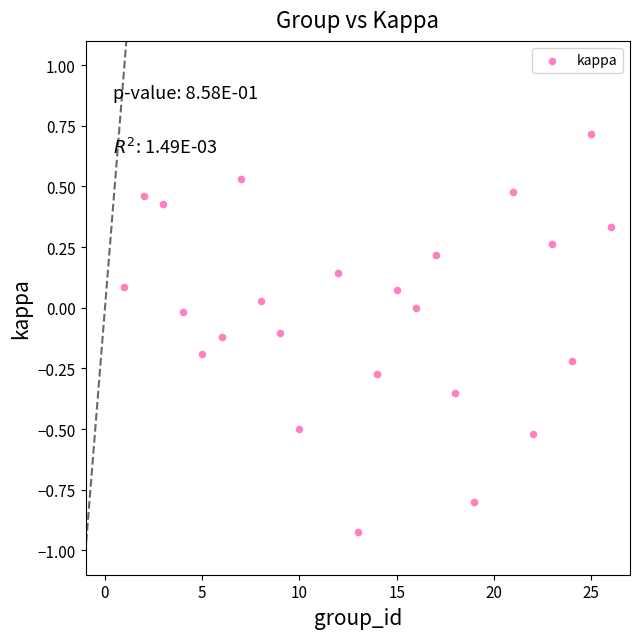

What is the range of X values (max minus min)?

25.0